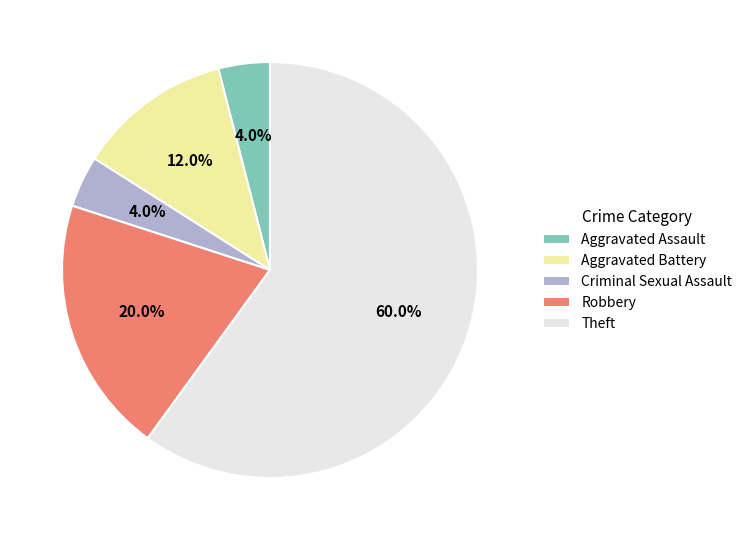

To the nearest percent, what is the average slice percentage?

20%